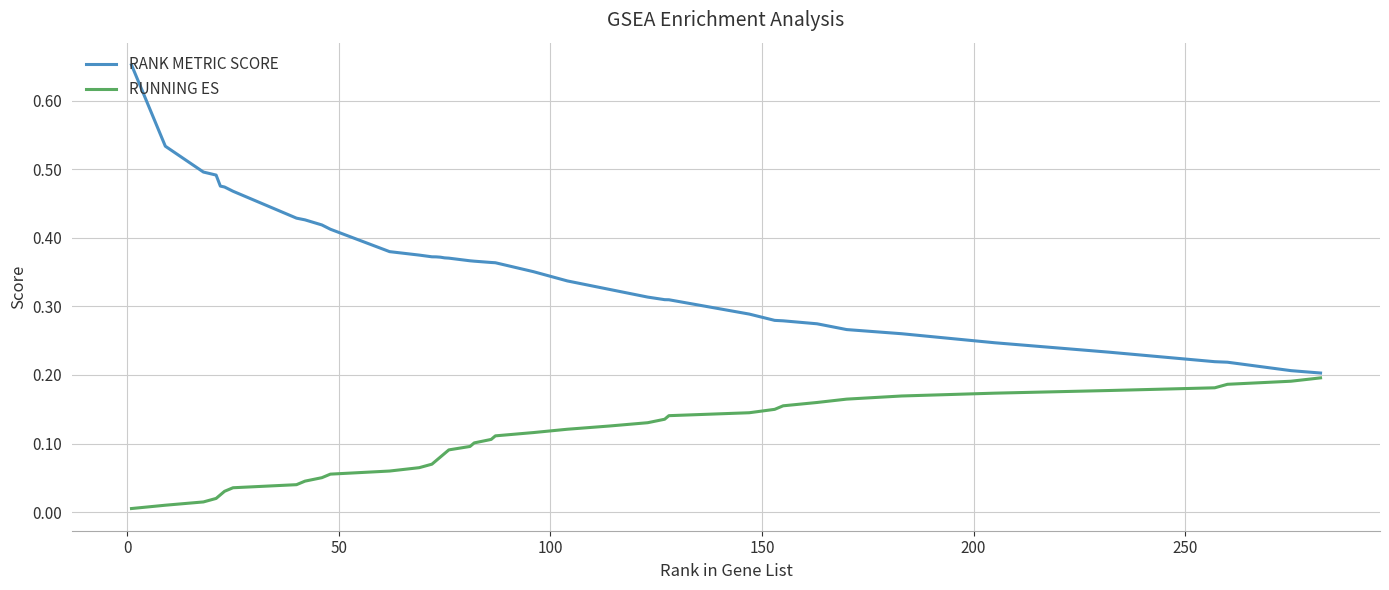

Which series has the largest total across all categories?

RANK METRIC SCORE